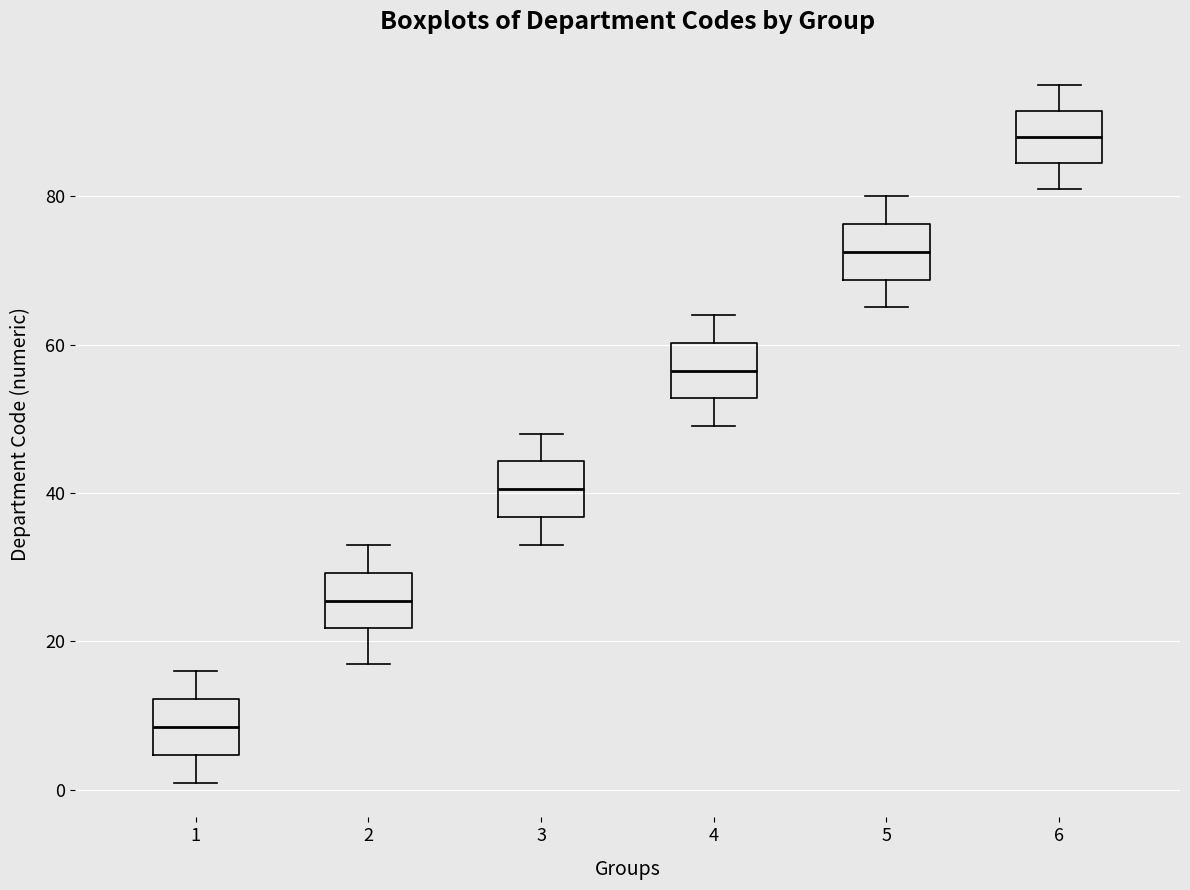

Reading left to right, transcribe this box plot: for each box, give where its median line is, the range the box spans, and where its two whiskers end, as read against the y-axis. The values are not printed on the chart, so give them approximately, as read against the axis.

1: median 8, box 4 to 12, whiskers 2 to 16
2: median 26, box 22 to 30, whiskers 18 to 34
3: median 40, box 36 to 44, whiskers 34 to 48
4: median 56, box 52 to 60, whiskers 50 to 64
5: median 72, box 68 to 76, whiskers 66 to 80
6: median 88, box 84 to 92, whiskers 82 to 96